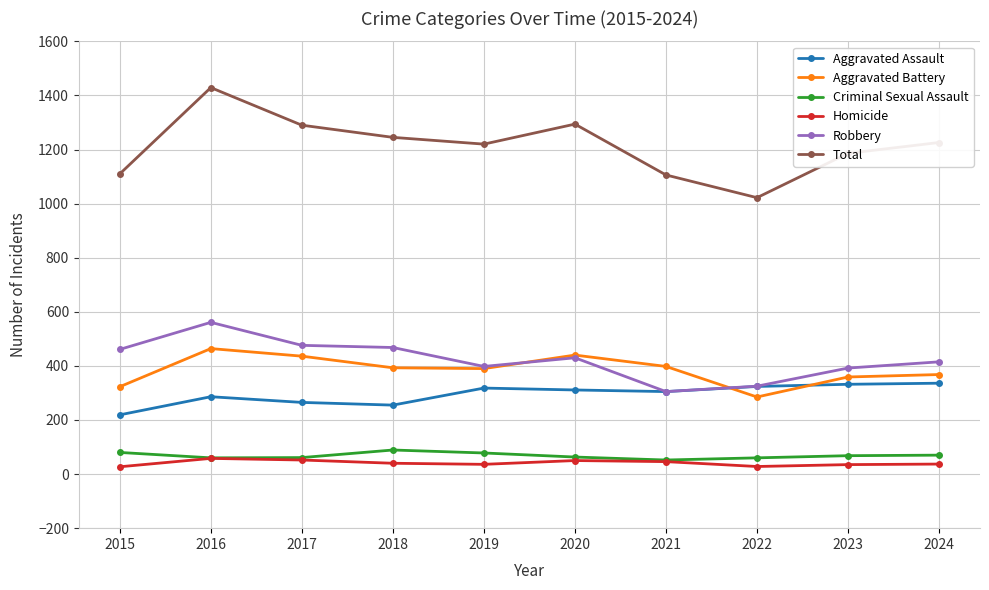

What are all the series names shown in the legend?

Aggravated Assault, Aggravated Battery, Criminal Sexual Assault, Homicide, Robbery, Total